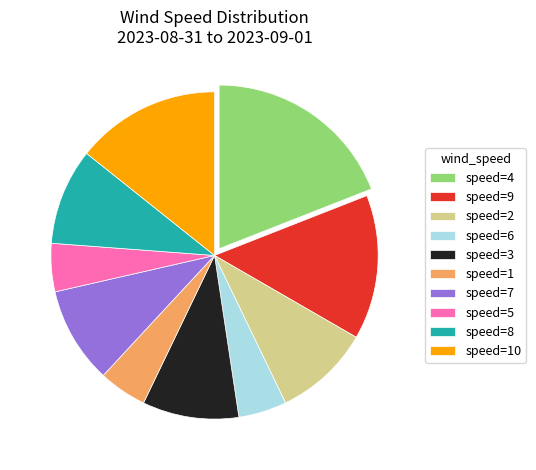

Which category has the biggest portion of the pie?

speed=4